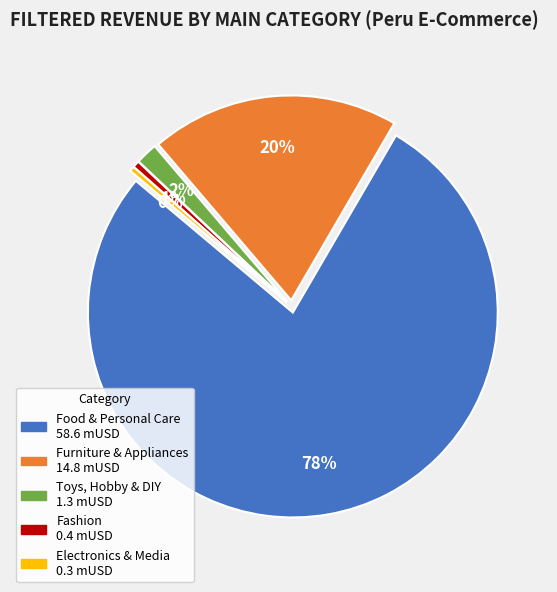

The Electronics & Media slice represents 1% of the pie. True or false?

False